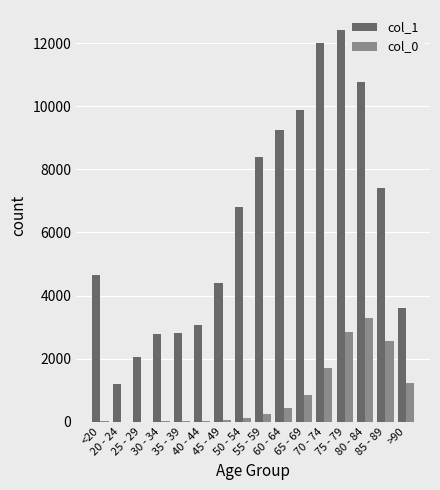

Is it true that col_0 equals 1410 at 65 - 69?

False